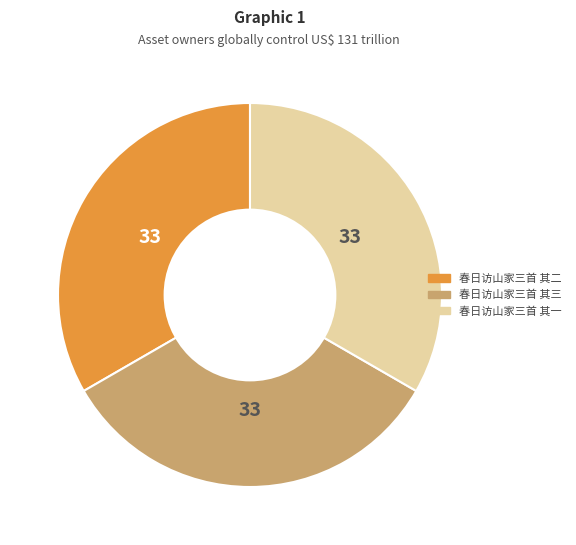

Is 春日访山家三首 其三 the majority of the pie?

No